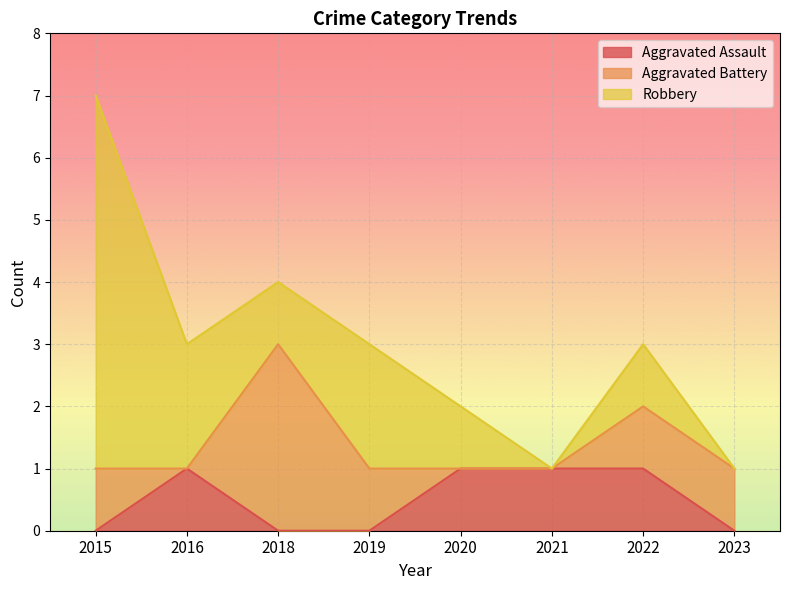

How many lines are shown in the chart?

3